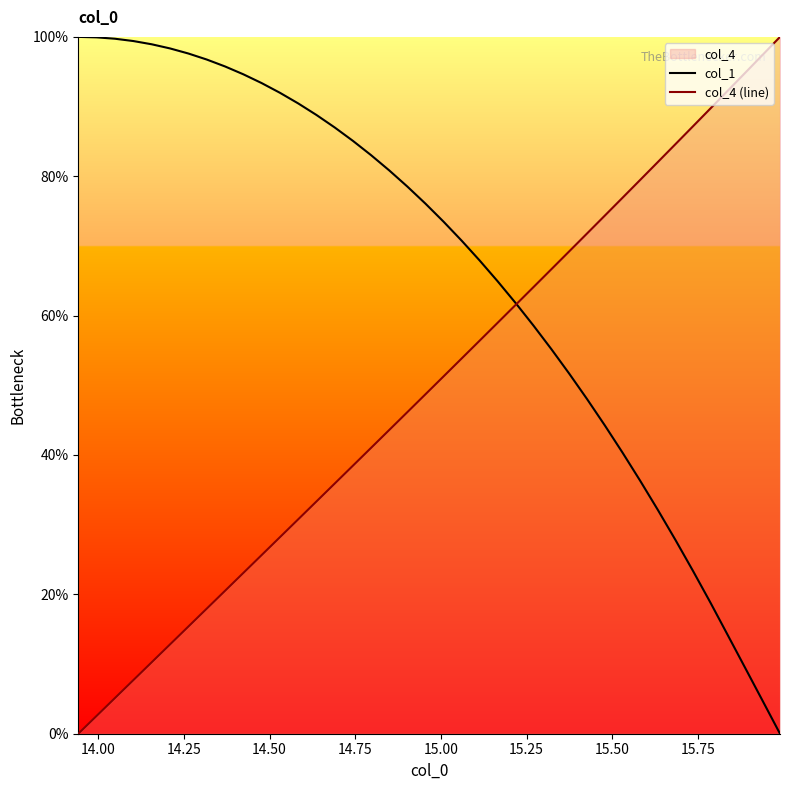

How many lines are shown in the chart?

2